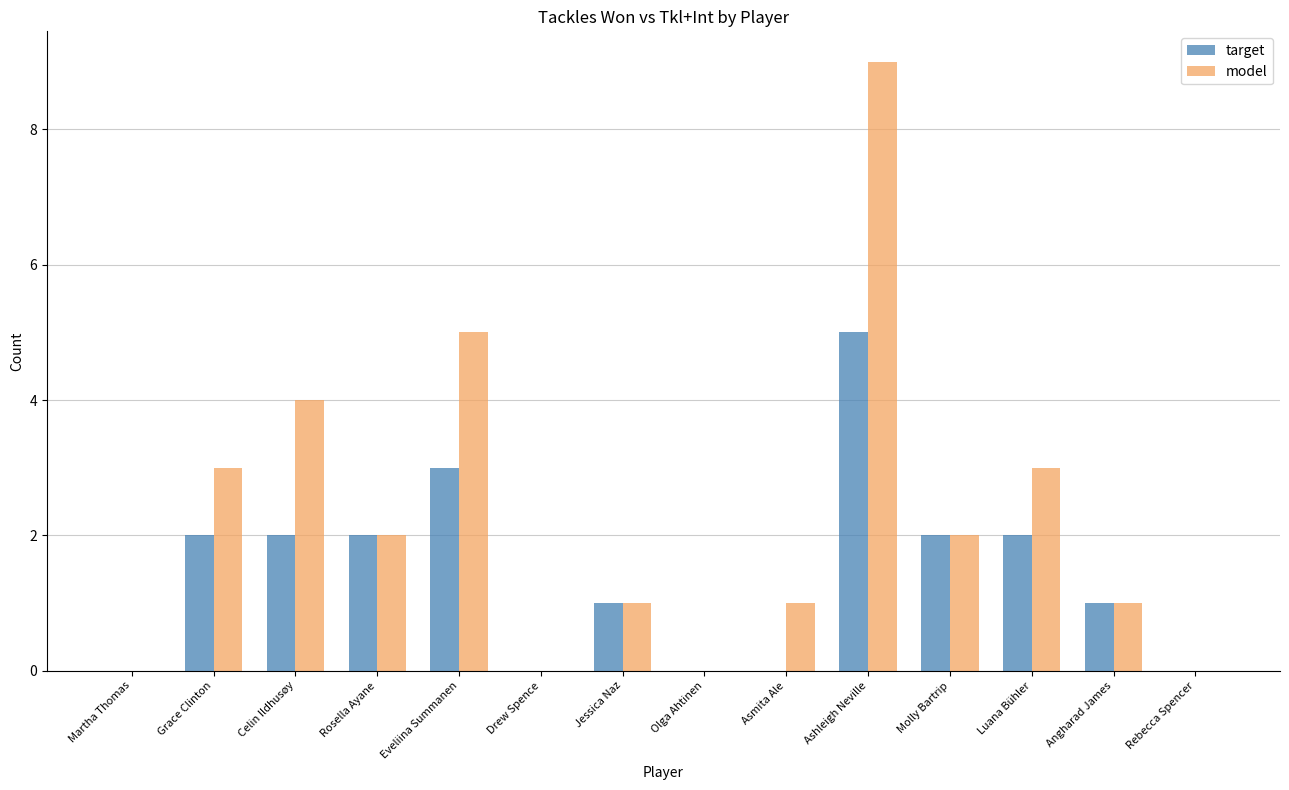

The model series shows 2 at Asmita Ale. True or false?

False